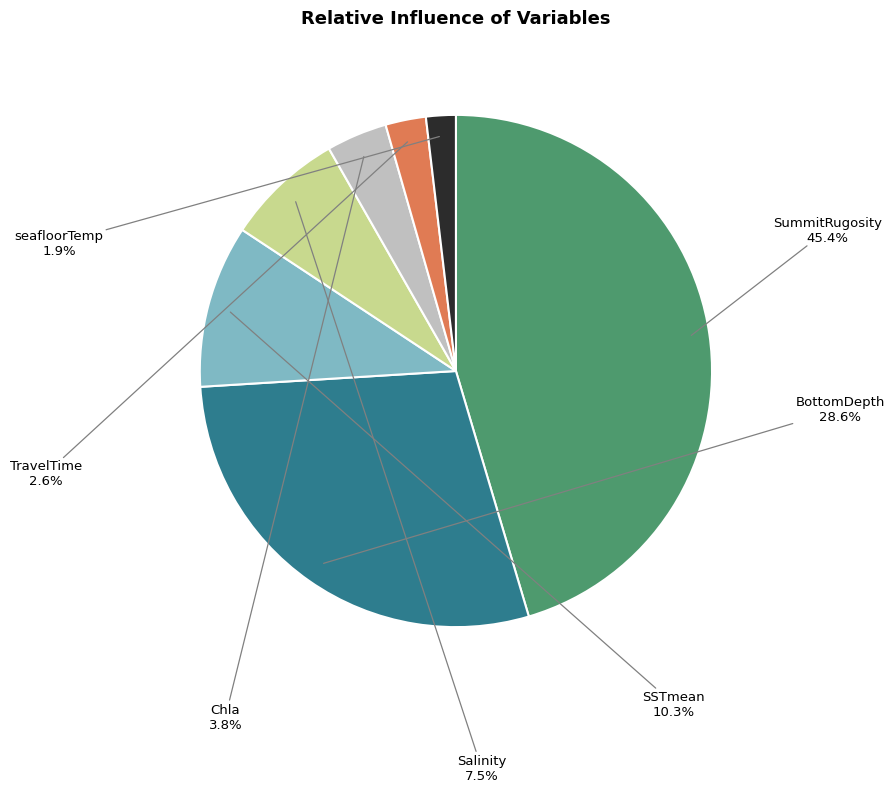

Is there a majority slice in this chart?

No